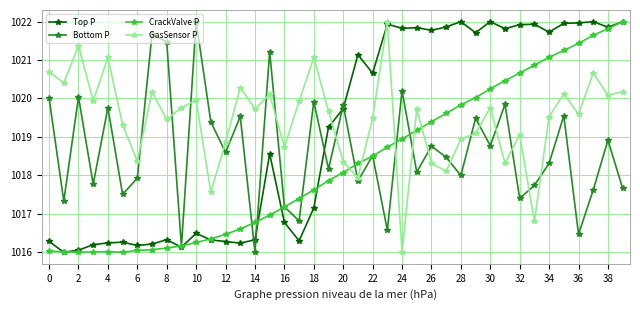

True or false: GasSensor P and CrackValve P intersect in this chart.

True